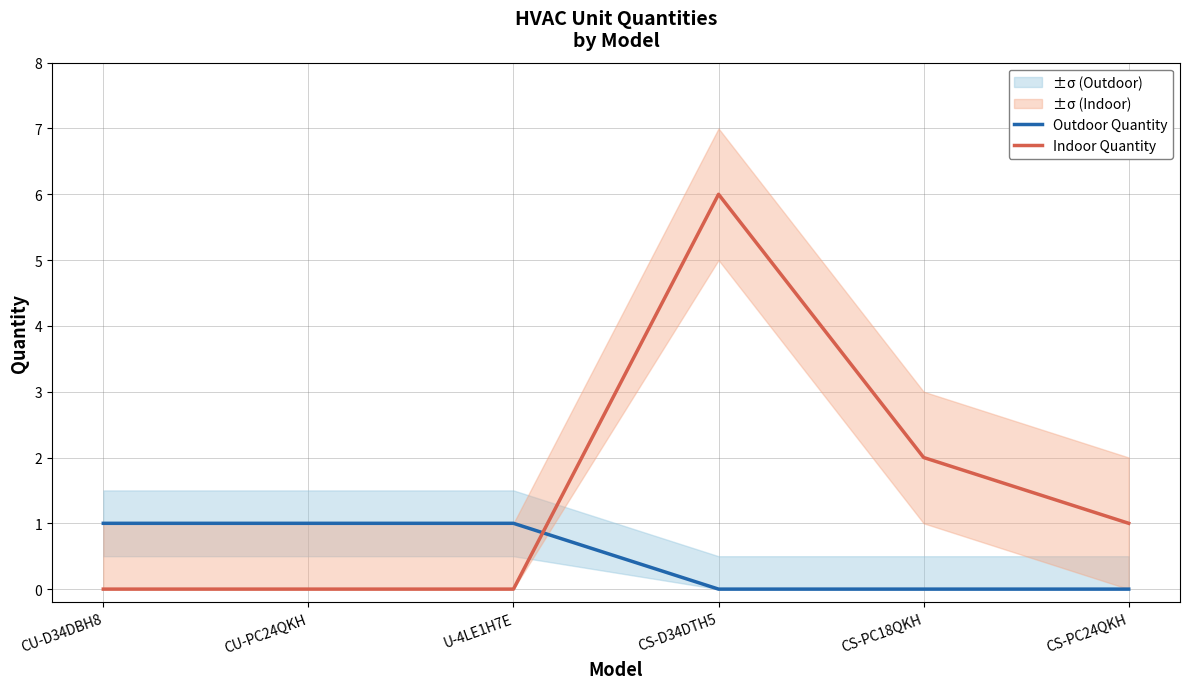

How many data points in Outdoor Quantity are less than 1?

3